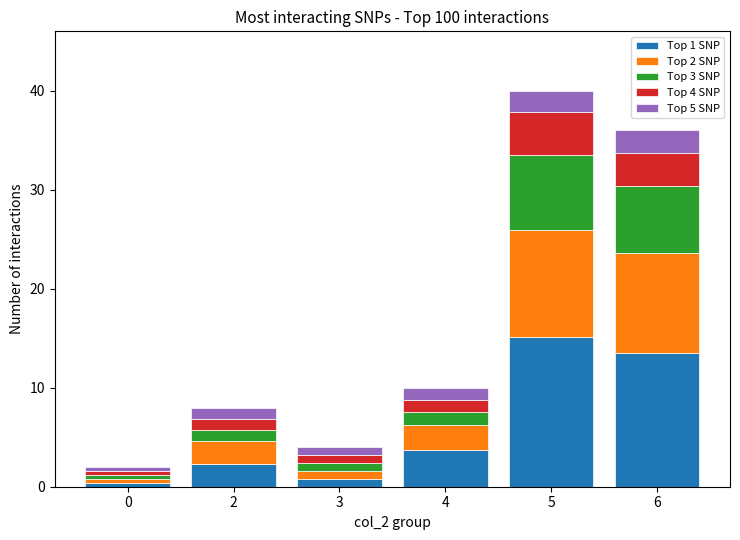

What are all the series names shown in the legend?

Top 1 SNP, Top 2 SNP, Top 3 SNP, Top 4 SNP, Top 5 SNP